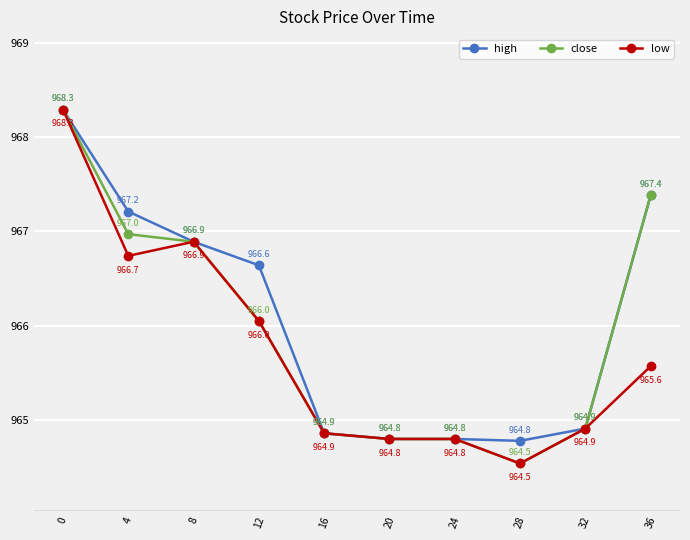

True or false: close has more than 2 interior local peaks.

False